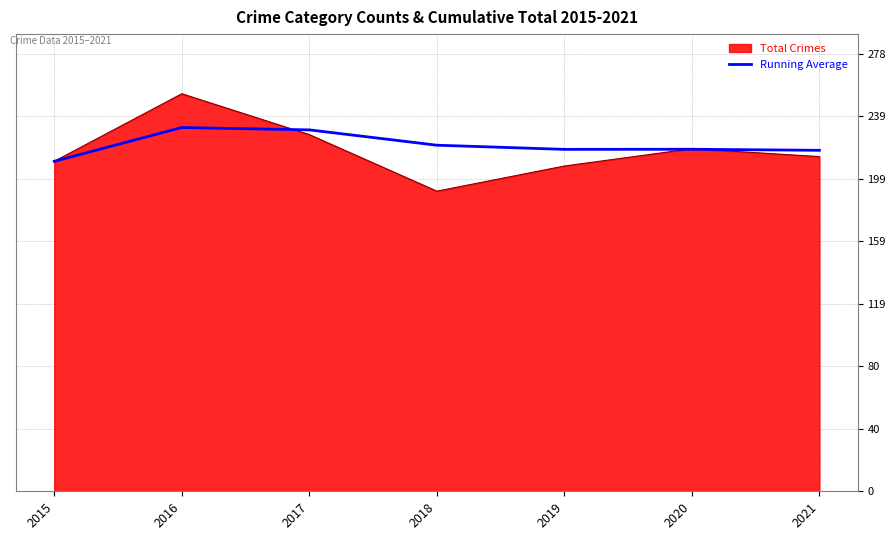

What is the approximate value of Running Average at 2017?

230.0